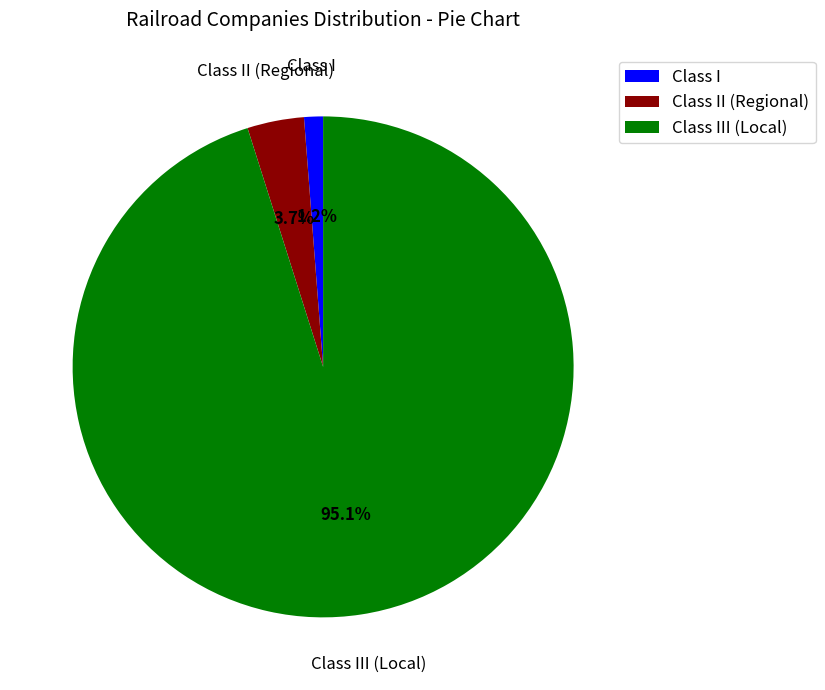

Rank the categories by value from lowest to highest.

Class I, Class II (Regional), Class III (Local)